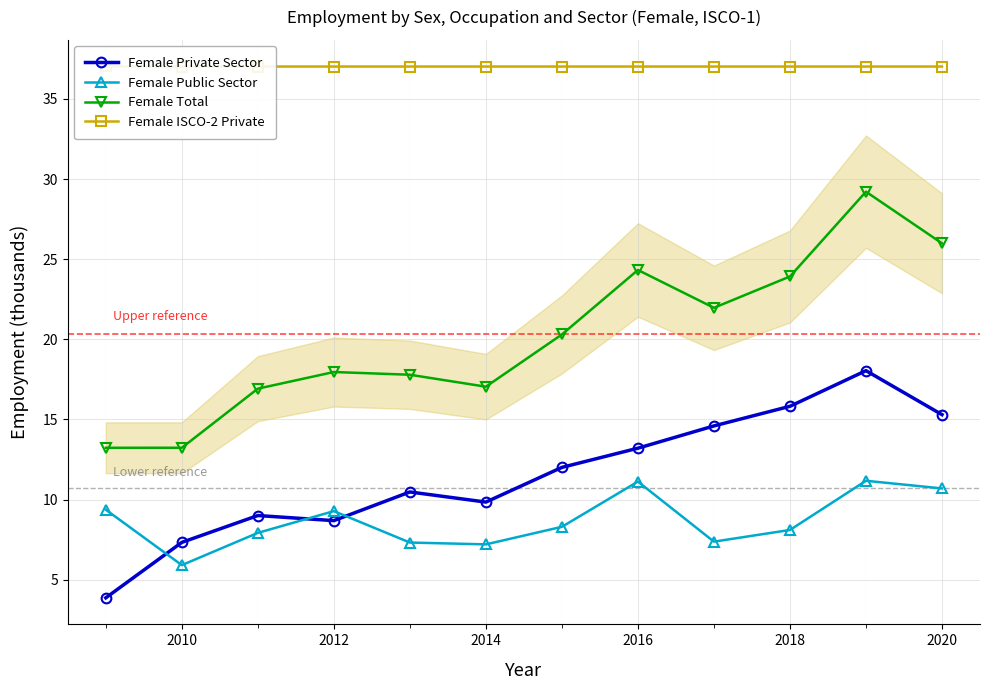

What is the total value across all series at 2010?

63.5